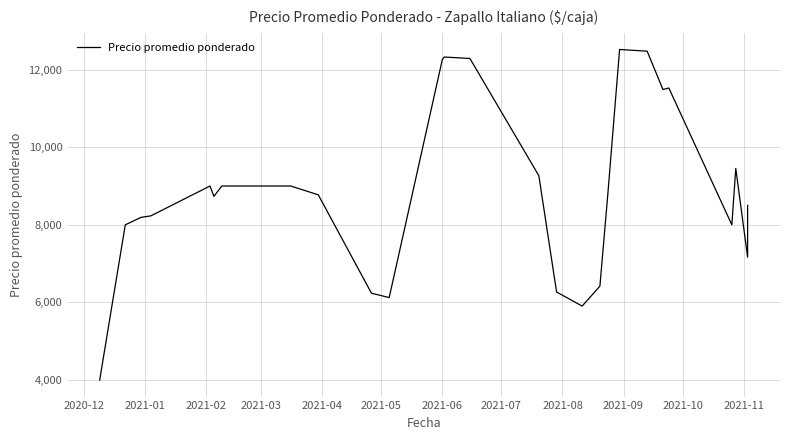

What is the minimum value shown in the chart?

4000